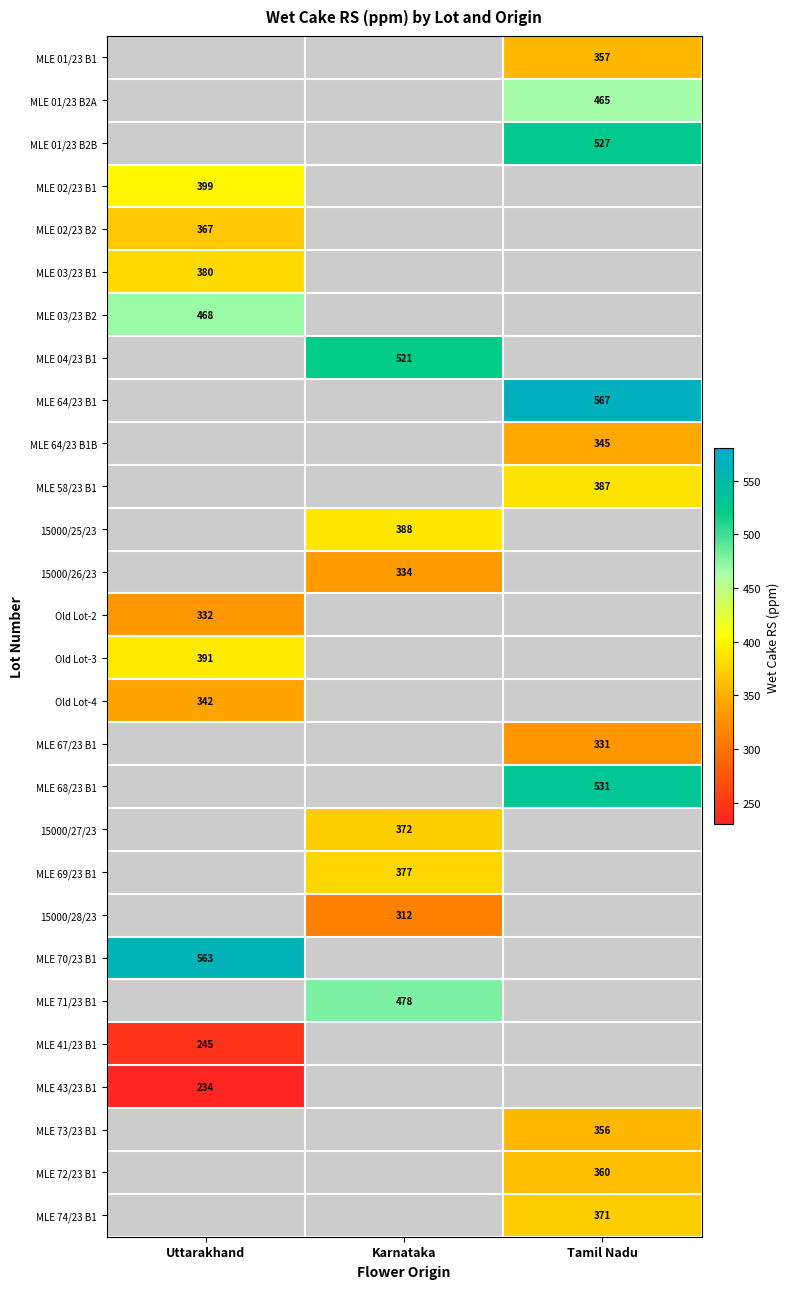

The value of MLE 58/23 B1 at Tamil Nadu is 221. True or false?

False